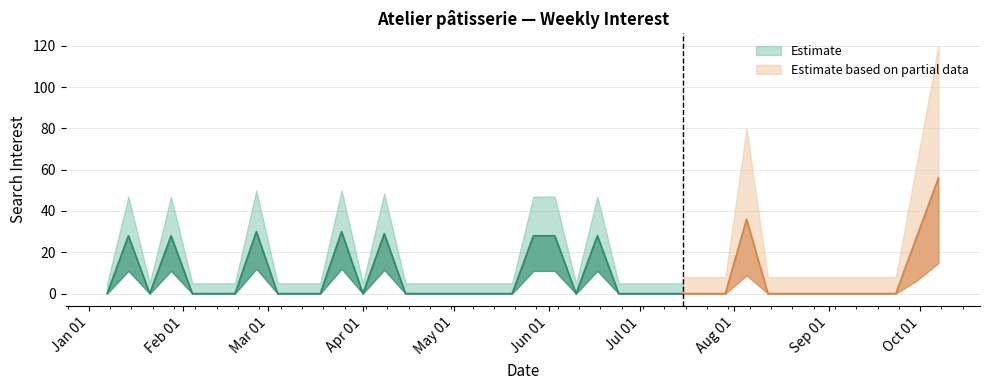

Reading left to right, transcribe all the data shown in this chart.

2018-01-07=0	2018-01-14=28	2018-01-21=0	2018-01-28=28	2018-02-04=0	2018-02-11=0	2018-02-18=0	2018-02-25=30	2018-03-04=0	2018-03-11=0	2018-03-18=0	2018-03-25=30	2018-04-01=0	2018-04-08=29	2018-04-15=0	2018-04-22=0	2018-04-29=0	2018-05-06=0	2018-05-13=0	2018-05-20=0	2018-05-27=28	2018-06-03=28	2018-06-10=0	2018-06-17=28	2018-06-24=0	2018-07-01=0	2018-07-08=0	2018-07-15=0	2018-07-22=0	2018-07-29=0	2018-08-05=36	2018-08-12=0	2018-08-19=0	2018-08-26=0	2018-09-02=0	2018-09-09=0	2018-09-16=0	2018-09-23=0	2018-09-30=28	2018-10-07=56